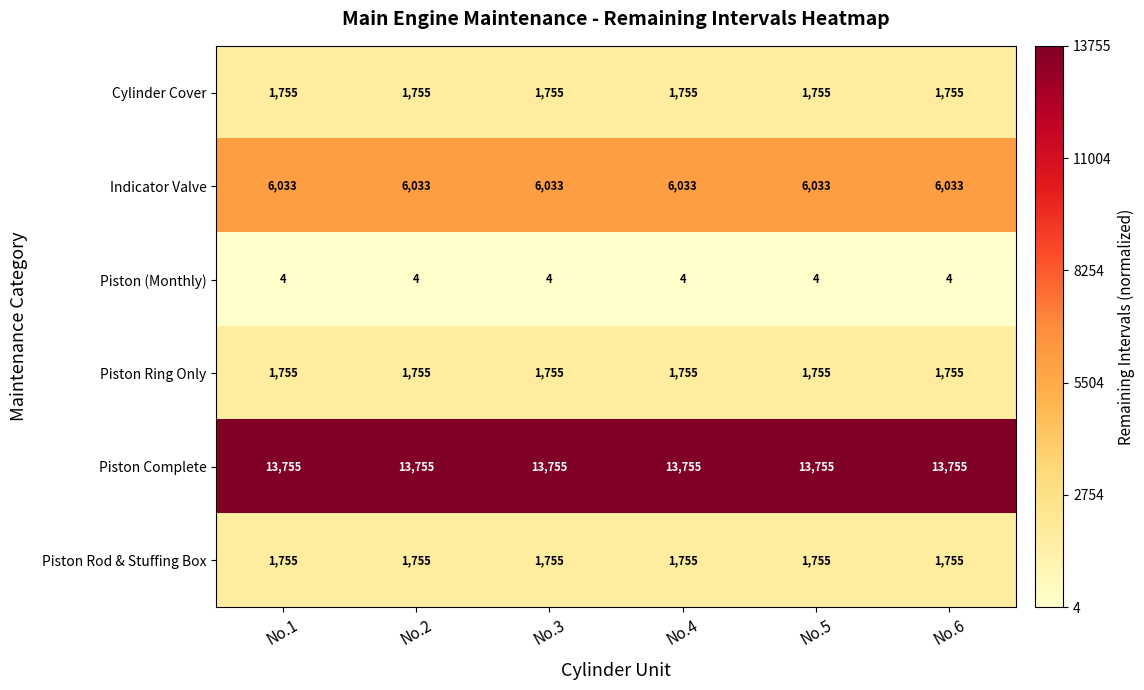

Is it true that Piston (Monthly) equals 4 at No.4?

True